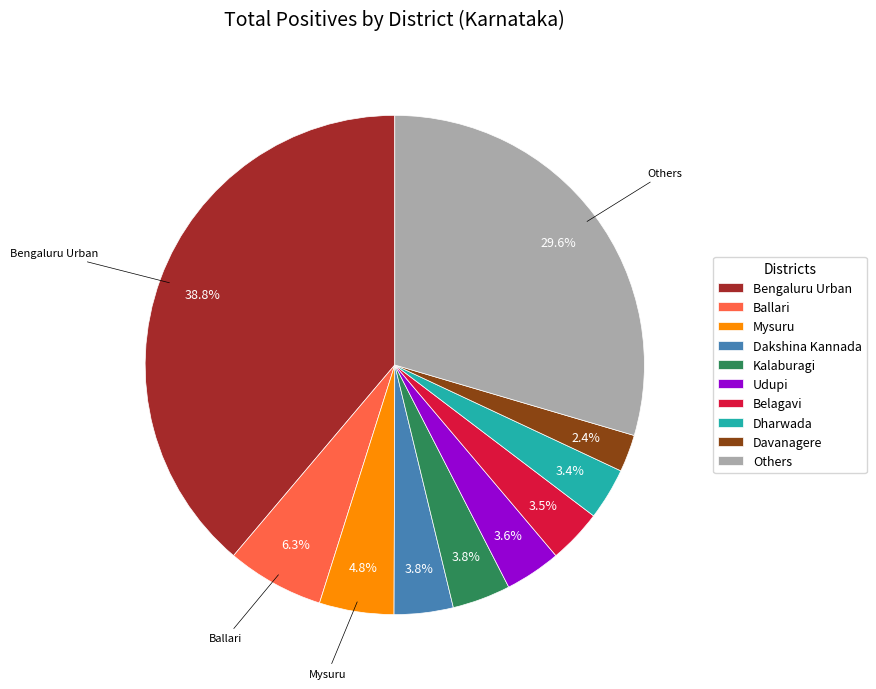

Is there any slice that represents more than half of the pie?

No